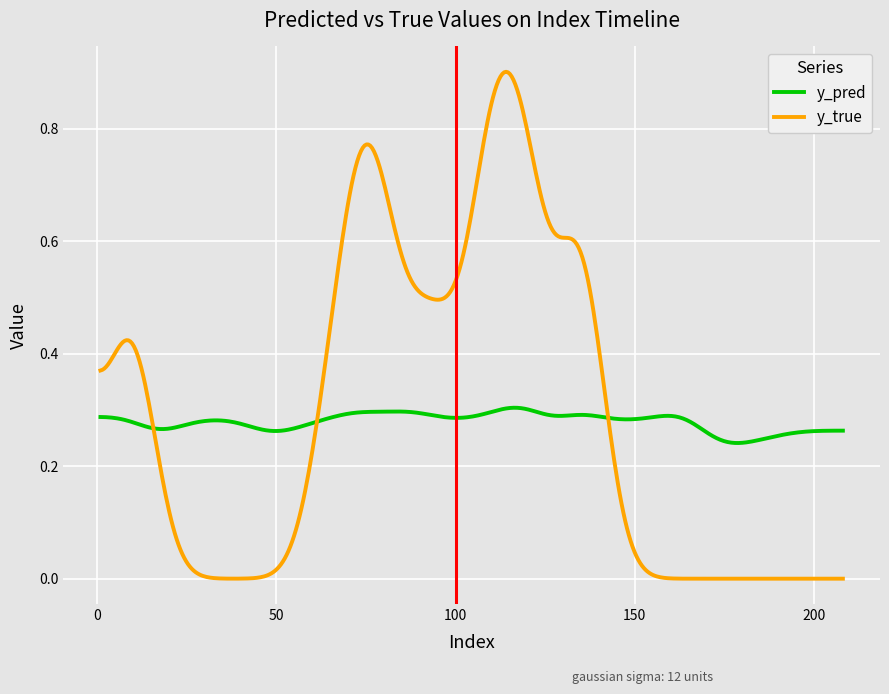

How many intersections are there between y_true and y_pred?

3